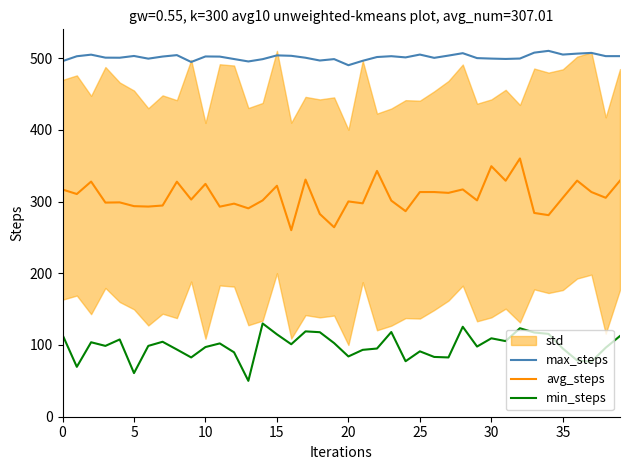

Which category has the highest value in the avg_steps series?

32